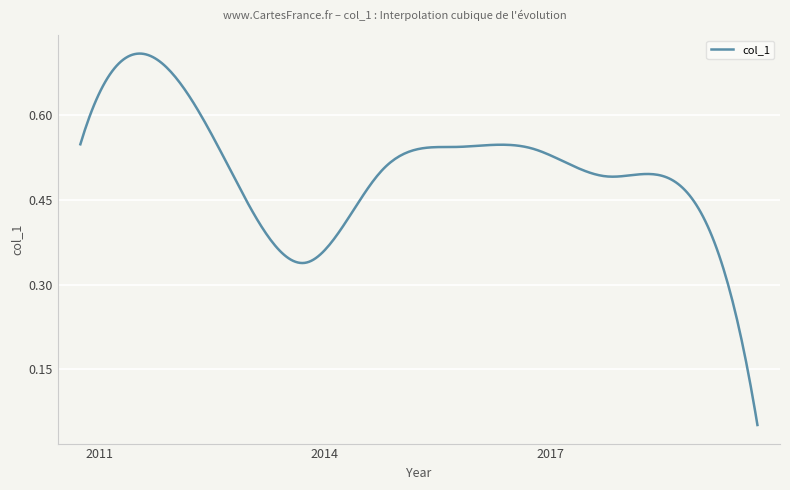

True or false: the data has more than 2 interior local peaks.

True